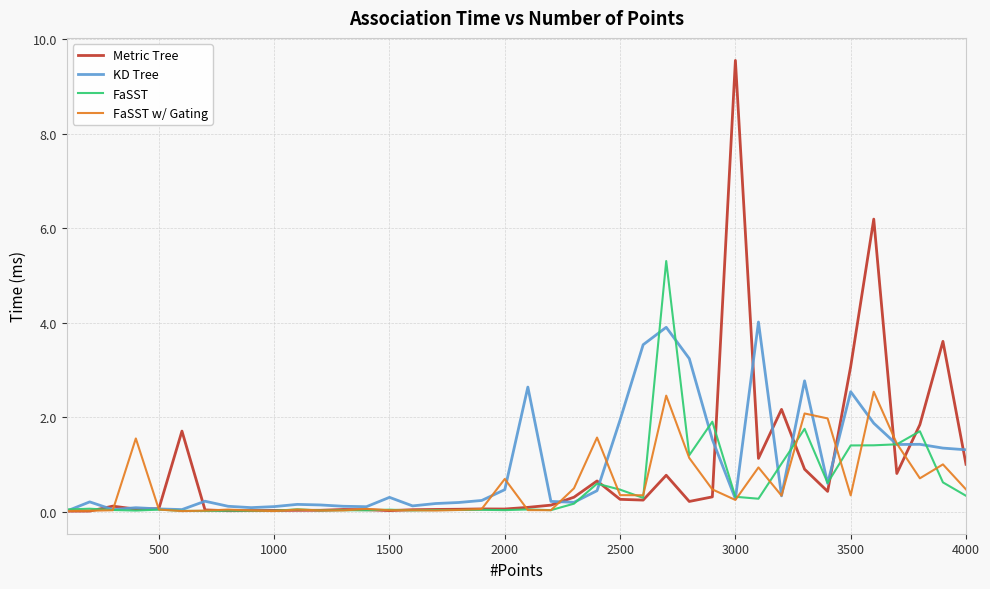

Which series has the widest spread of values?

Metric Tree